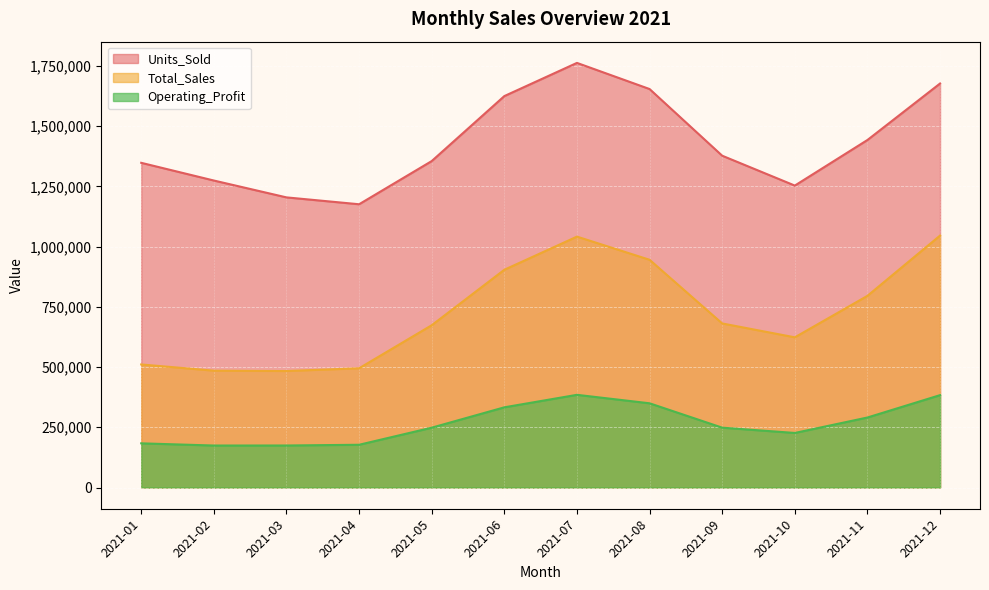

Rank the series by their maximum value, from highest to lowest.

Units_Sold, Total_Sales, Operating_Profit